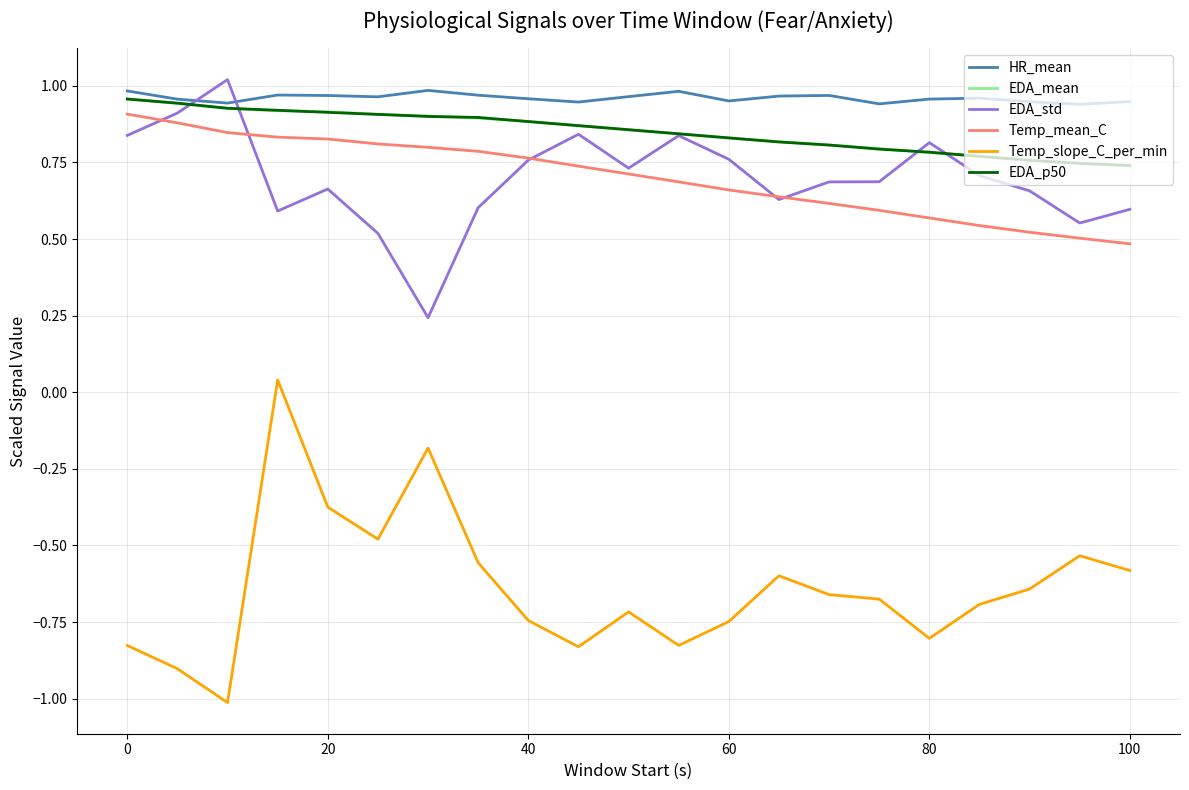

How many lines are shown in the chart?

6